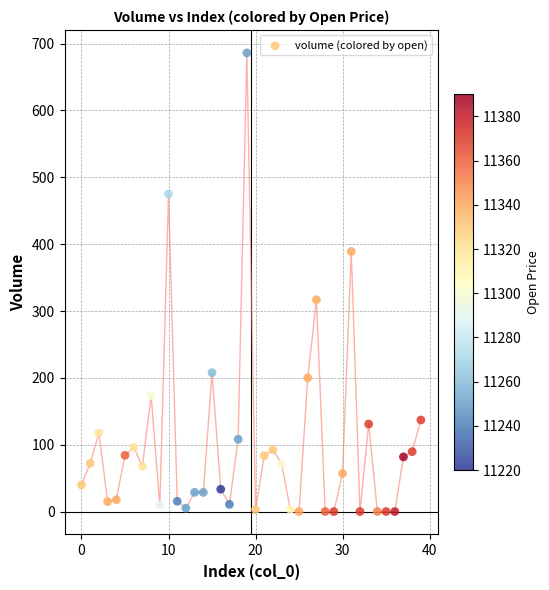

What Y value in the scatter plot is closest to 343?

317.0